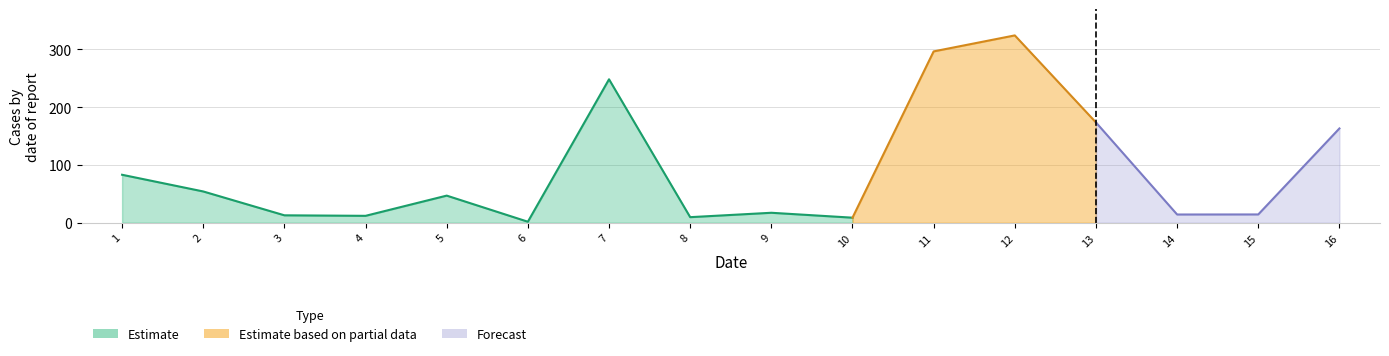

Reading left to right, extract all data points from this chart.

1=83.0	2=54.1	3=12.8	4=11.9	5=46.9	6=1.7	7=248.3	8=9.6	9=17.2	10=8.7	11=296.6	12=324.3	13=173.6	14=14.2	15=14.3	16=163.2